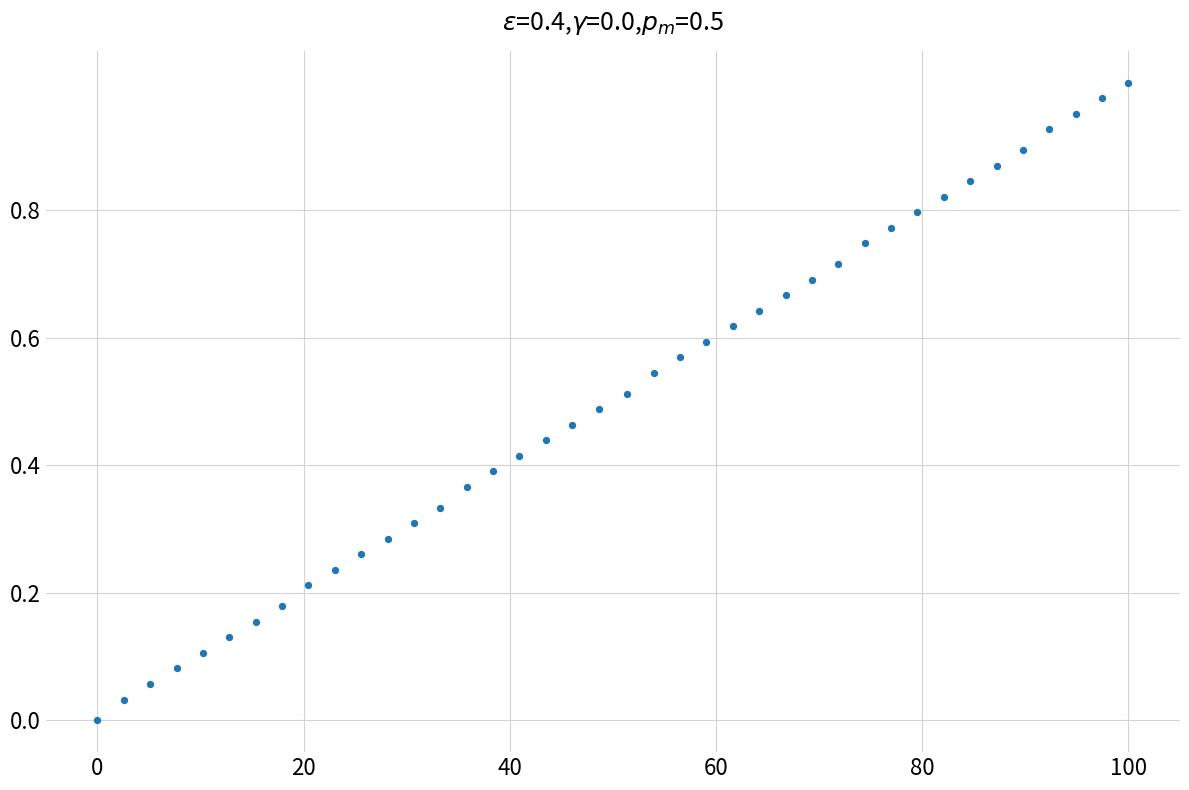

What is the range of X values (max minus min)?

100.0